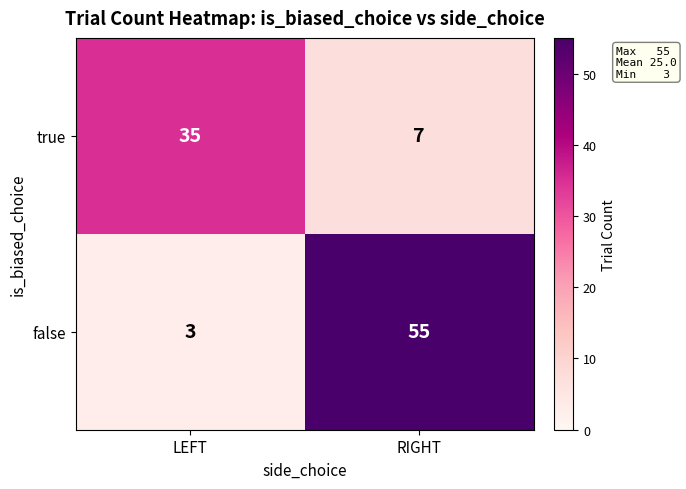

At which category is the sum across all series the highest?

RIGHT